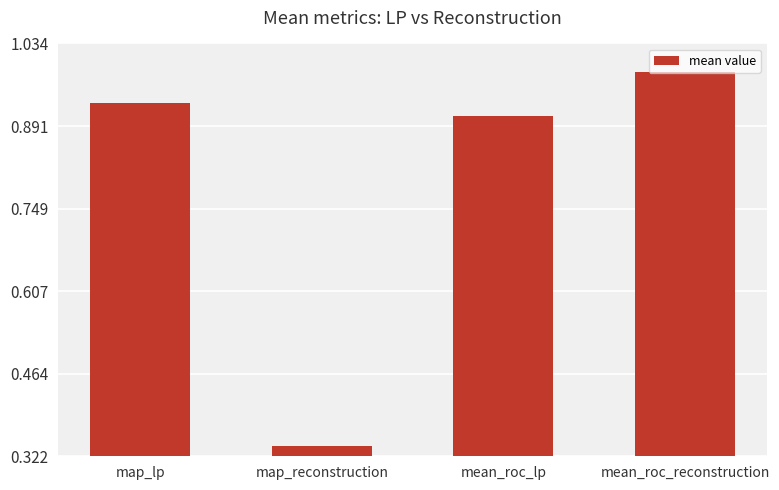

Rank the categories by value from lowest to highest.

map_reconstruction, mean_roc_lp, map_lp, mean_roc_reconstruction